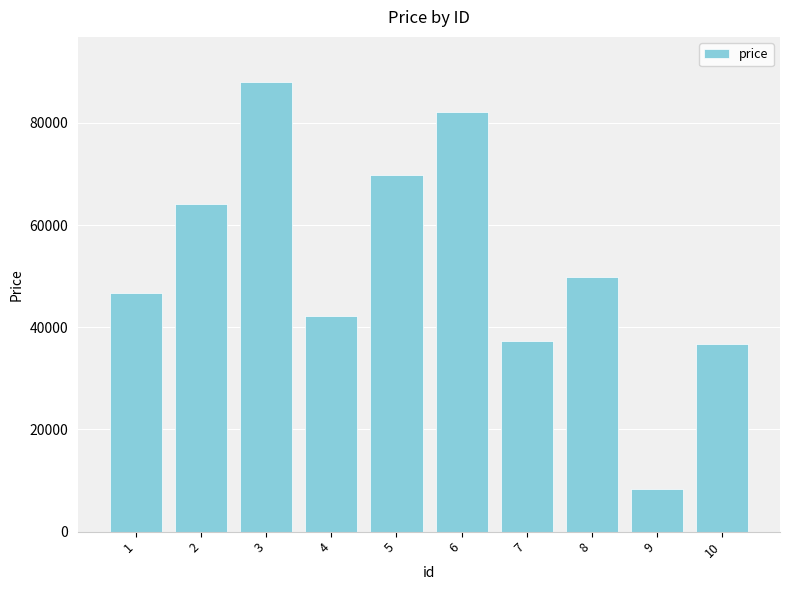

The chart shows a value of 42195 at 4. True or false?

True